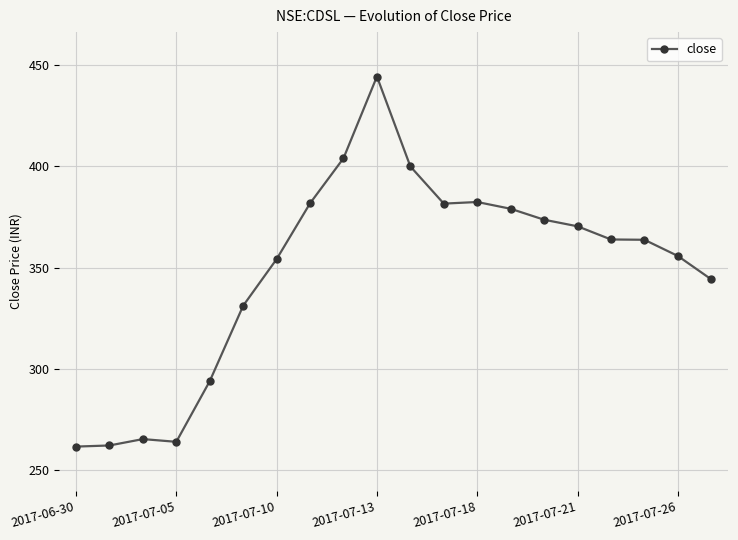

What is the value of the 16th point from the left?

370.4